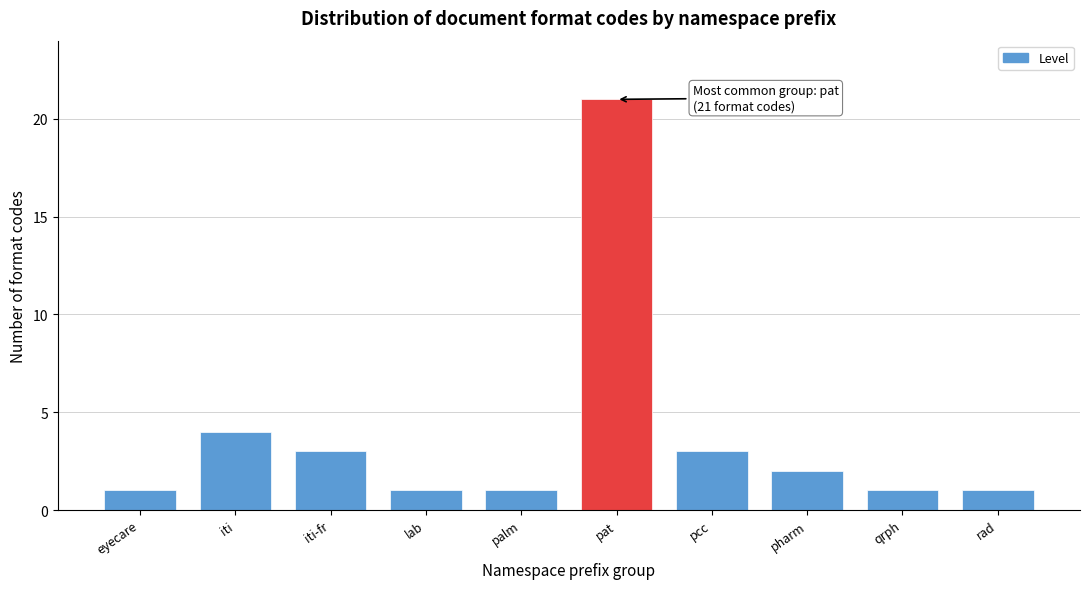

Reading left to right, transcribe all the data shown in this chart.

eyecare=1	iti=4	iti-fr=3	lab=1	palm=1	pat=21	pcc=3	pharm=2	qrph=1	rad=1